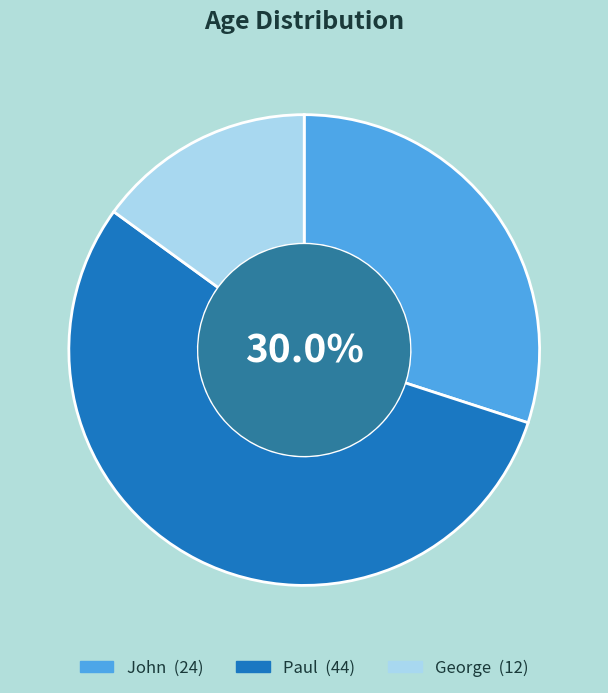

To the nearest percent, what is the difference between the Paul and John slice percentages?

25%